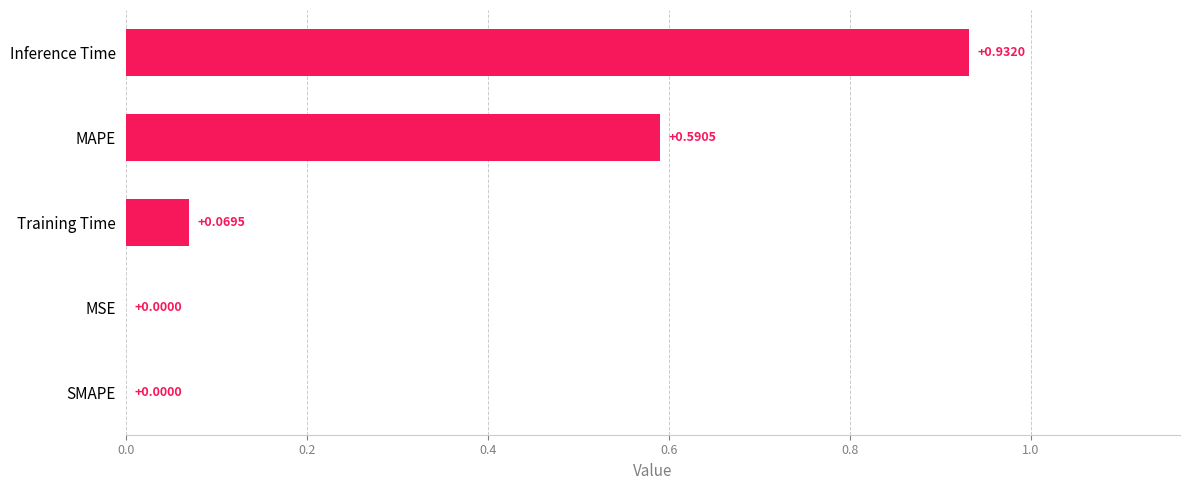

Between SMAPE and MAPE, which is larger?

MAPE